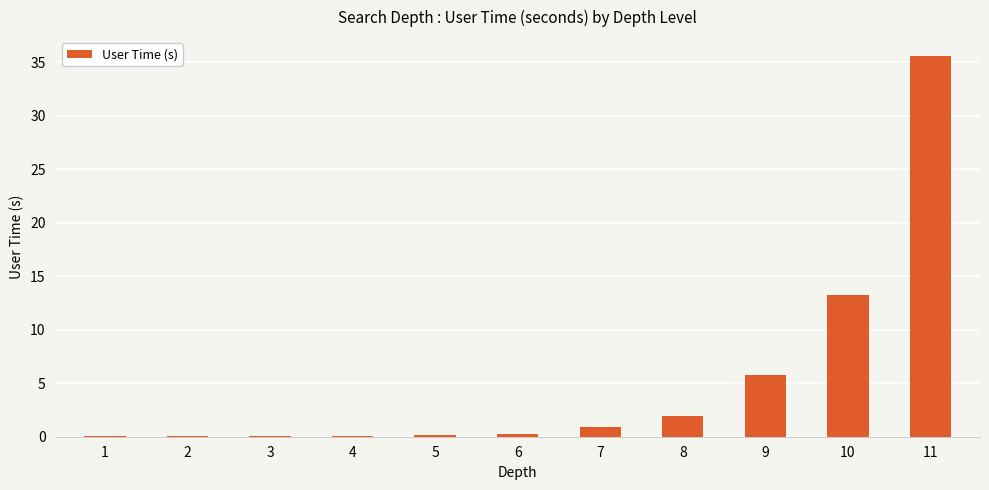

True or false: the data shows 0.9 at 7.

True